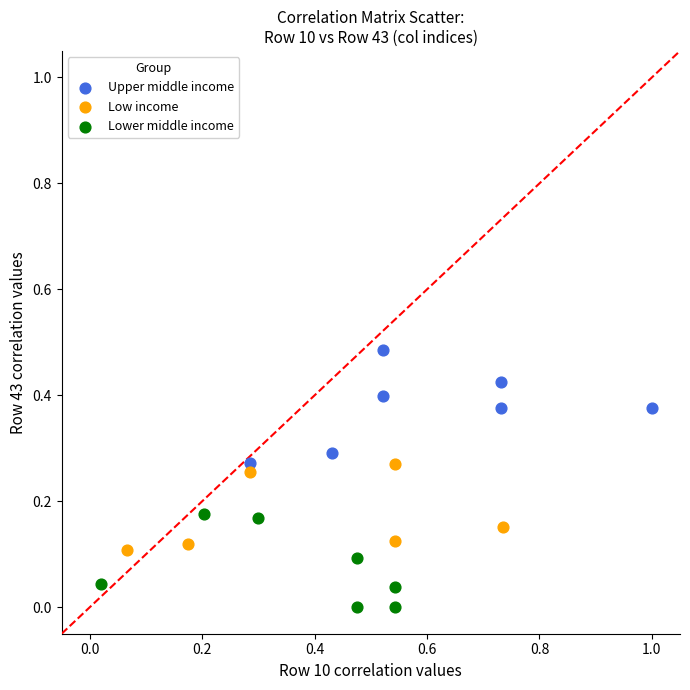

Which series contains the highest Y value?

Upper middle income